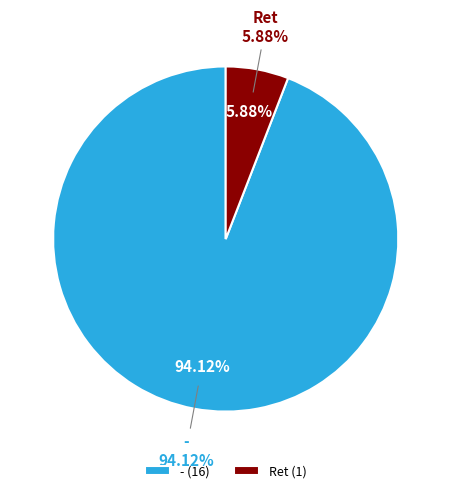

What is the smallest slice in the pie chart?

Ret